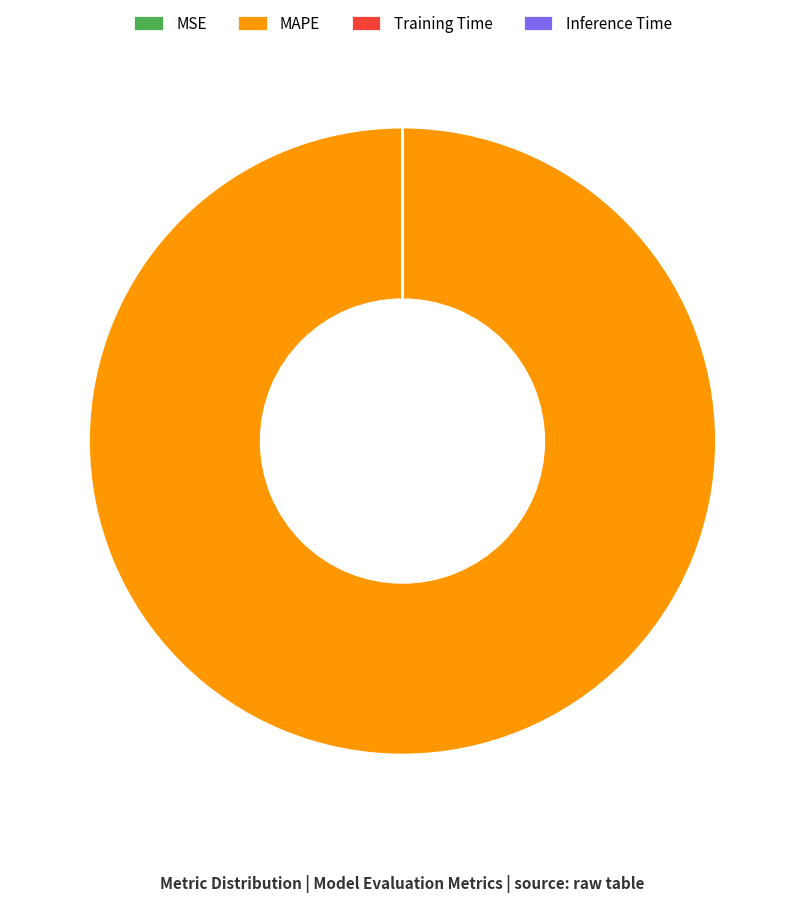

Does MAPE account for over 50% of the chart?

Yes